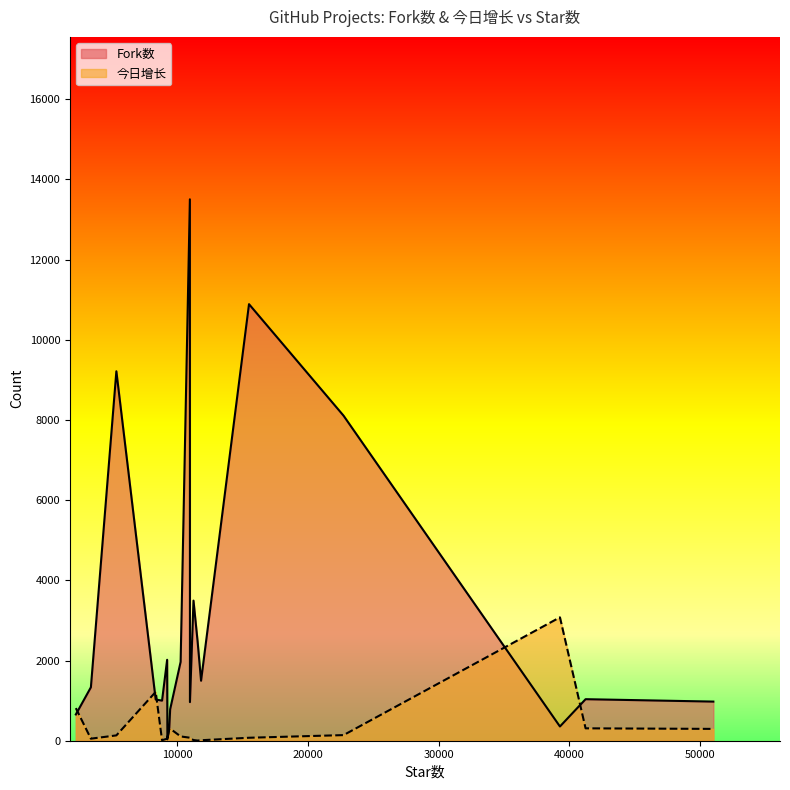

Where is 今日增长 nearest to the value 1541?

8341